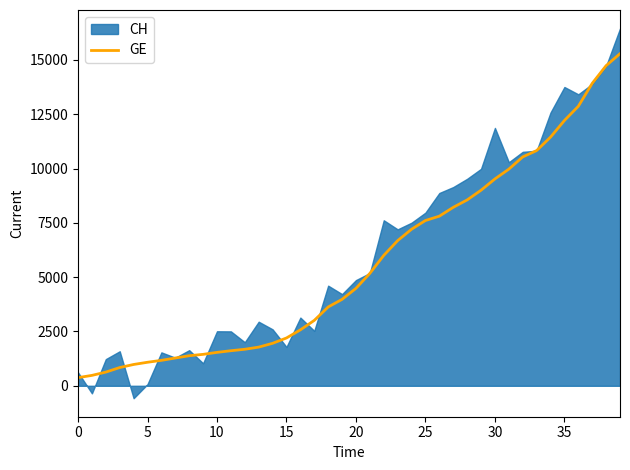

Is it true that the value at 16 is 2574?

True